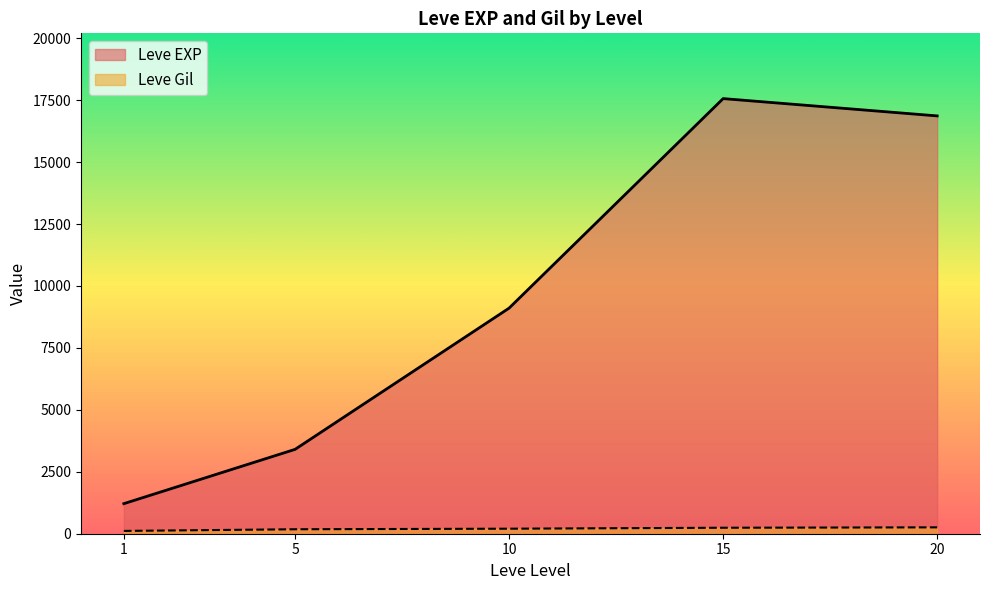

At which category is the sum across all series the highest?

15